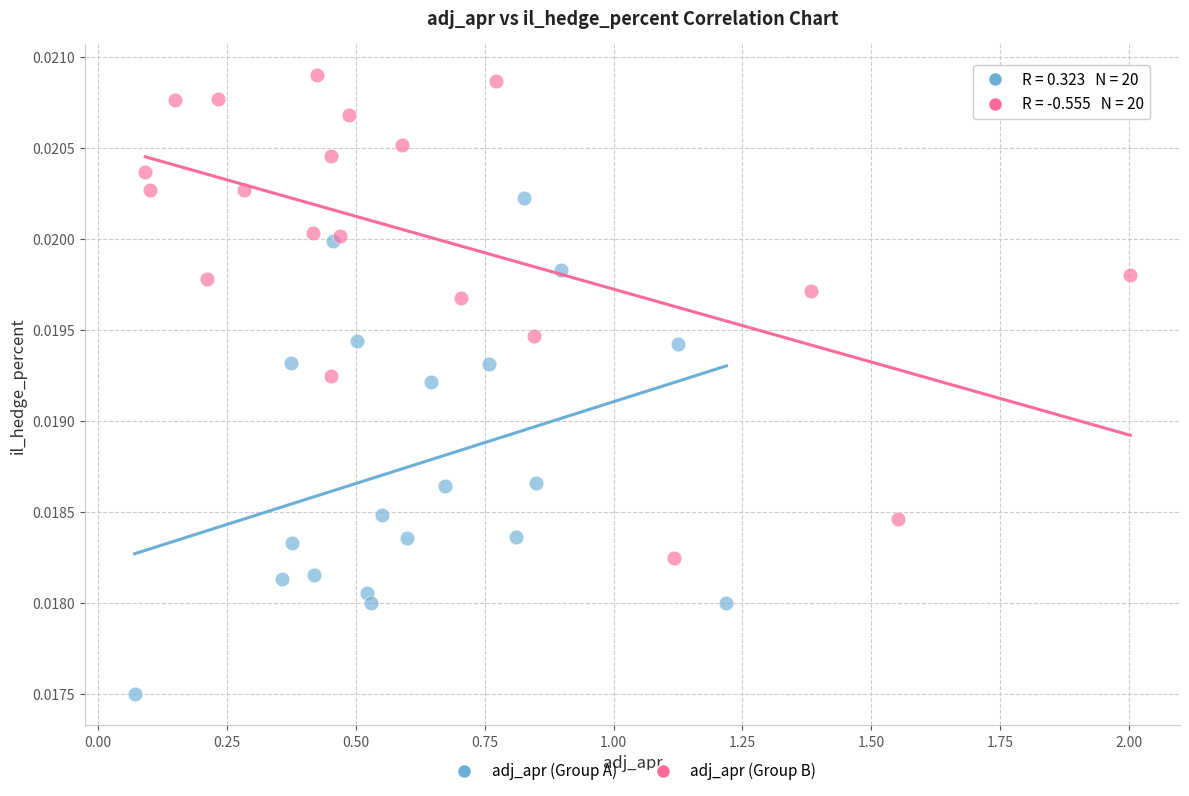

What are all the series names shown in the legend?

adj_apr (Group A), adj_apr (Group B)